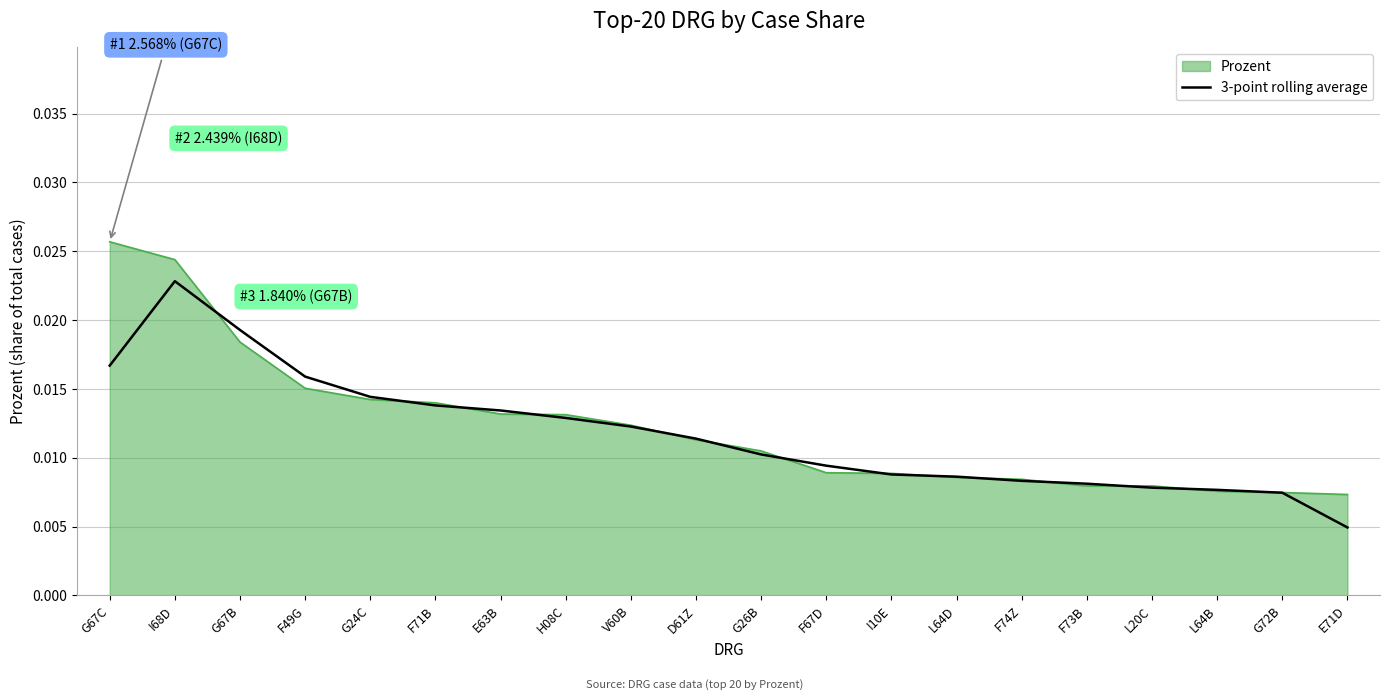

How many categories are shown in the chart?

20